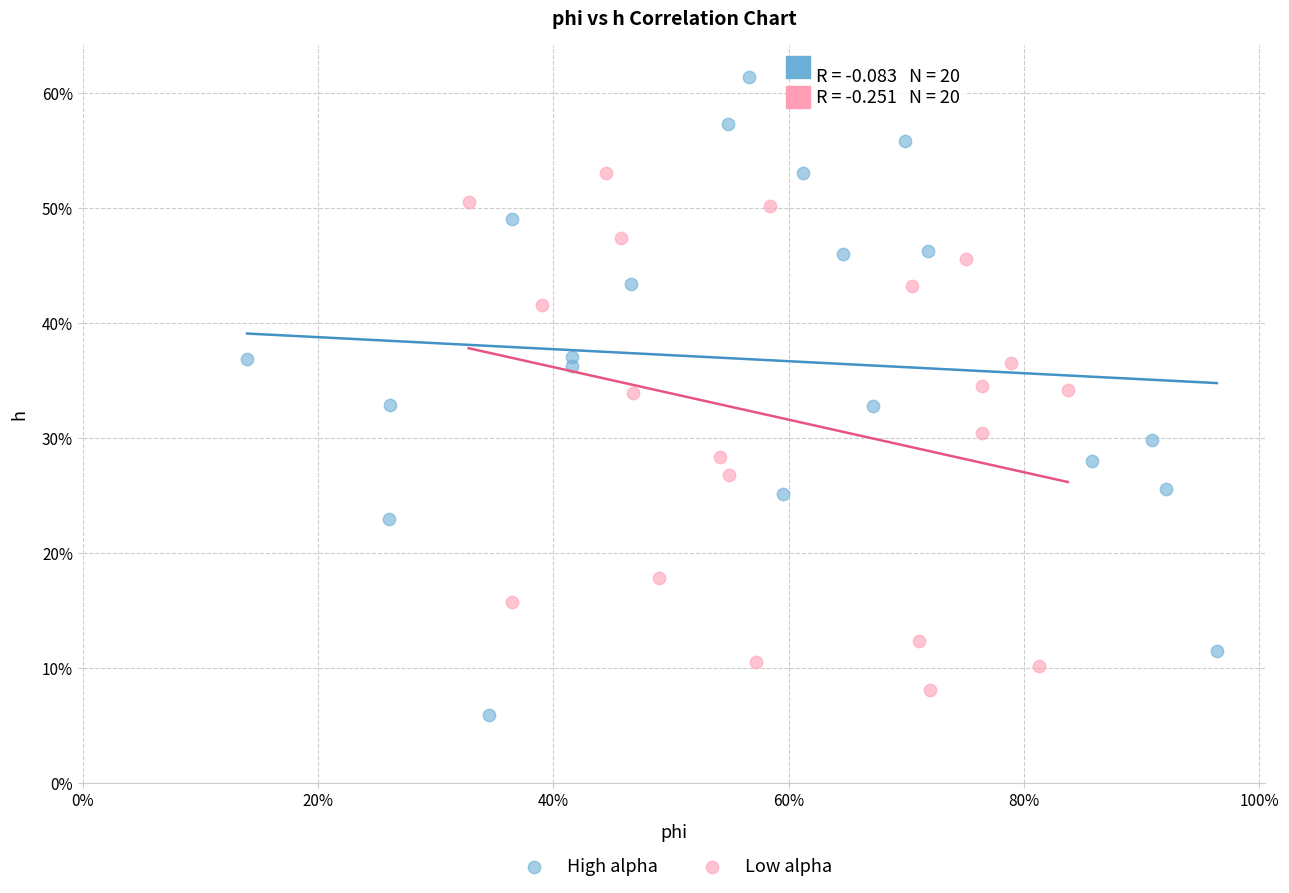

What are all the series names shown in the legend?

High alpha, Low alpha